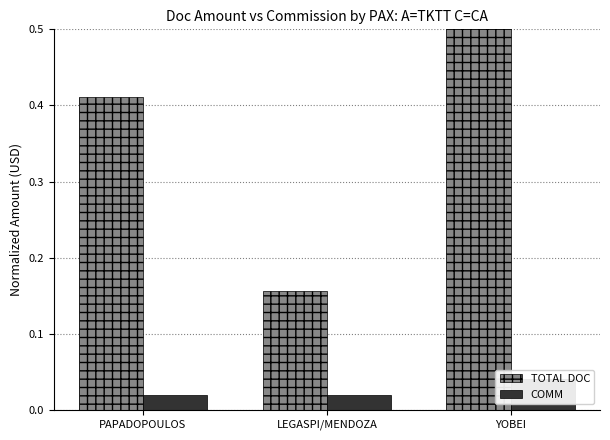

At which label is TOTAL DOC closest to 0?

LEGASPI/MENDOZA